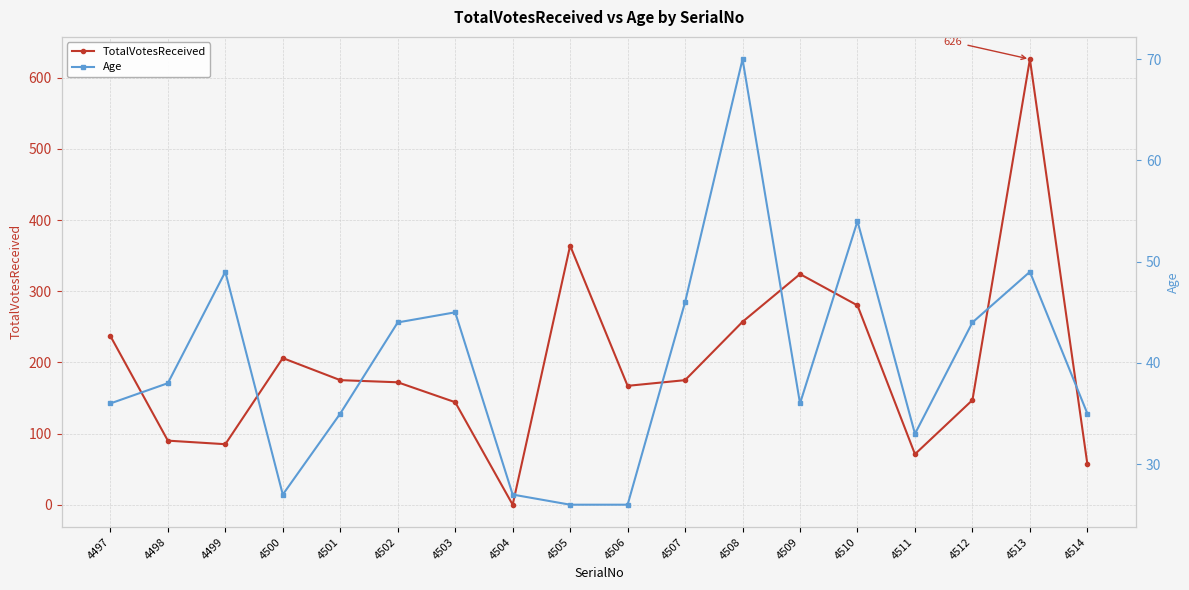

After their last crossing, which series has the higher values: TotalVotesReceived or Age?

TotalVotesReceived